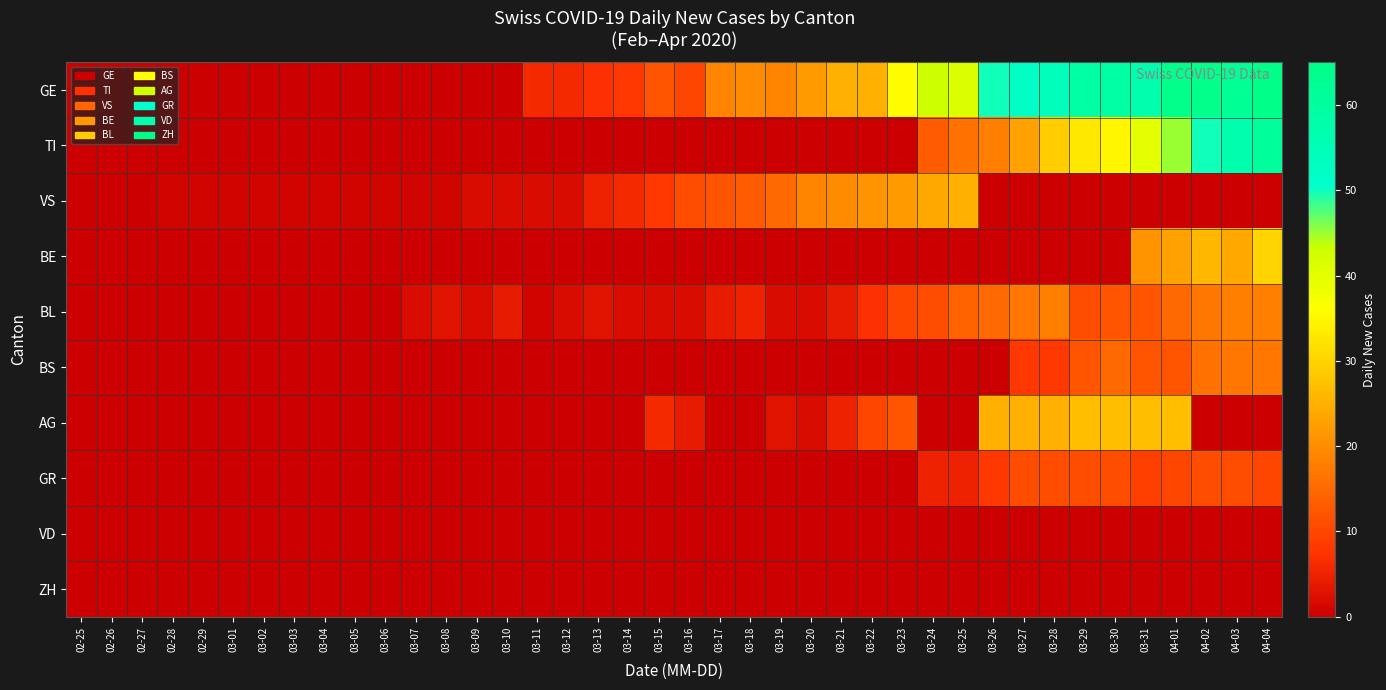

Which series has the widest spread of values?

GE